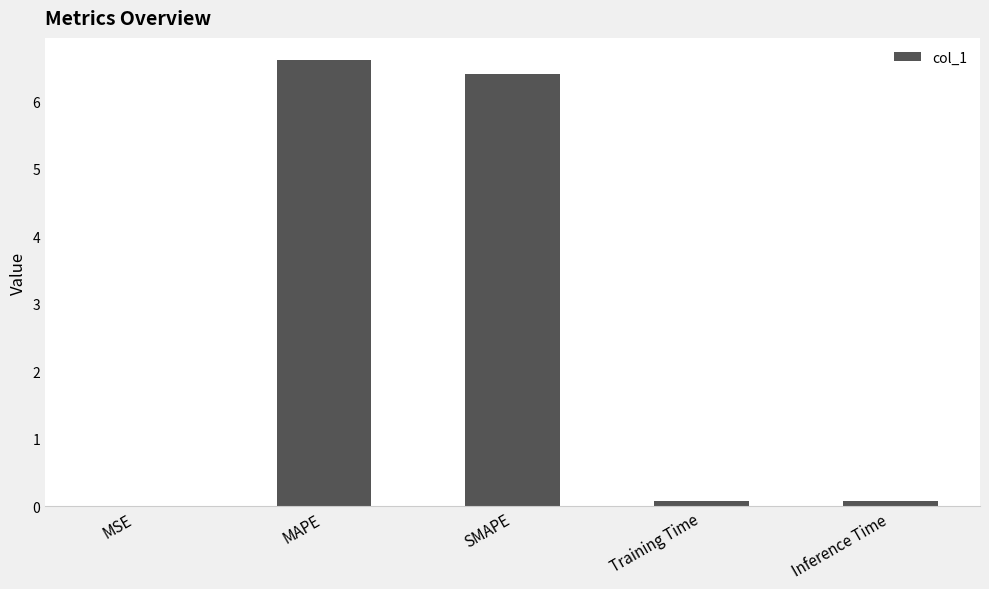

What is the approximate value at SMAPE?

6.4